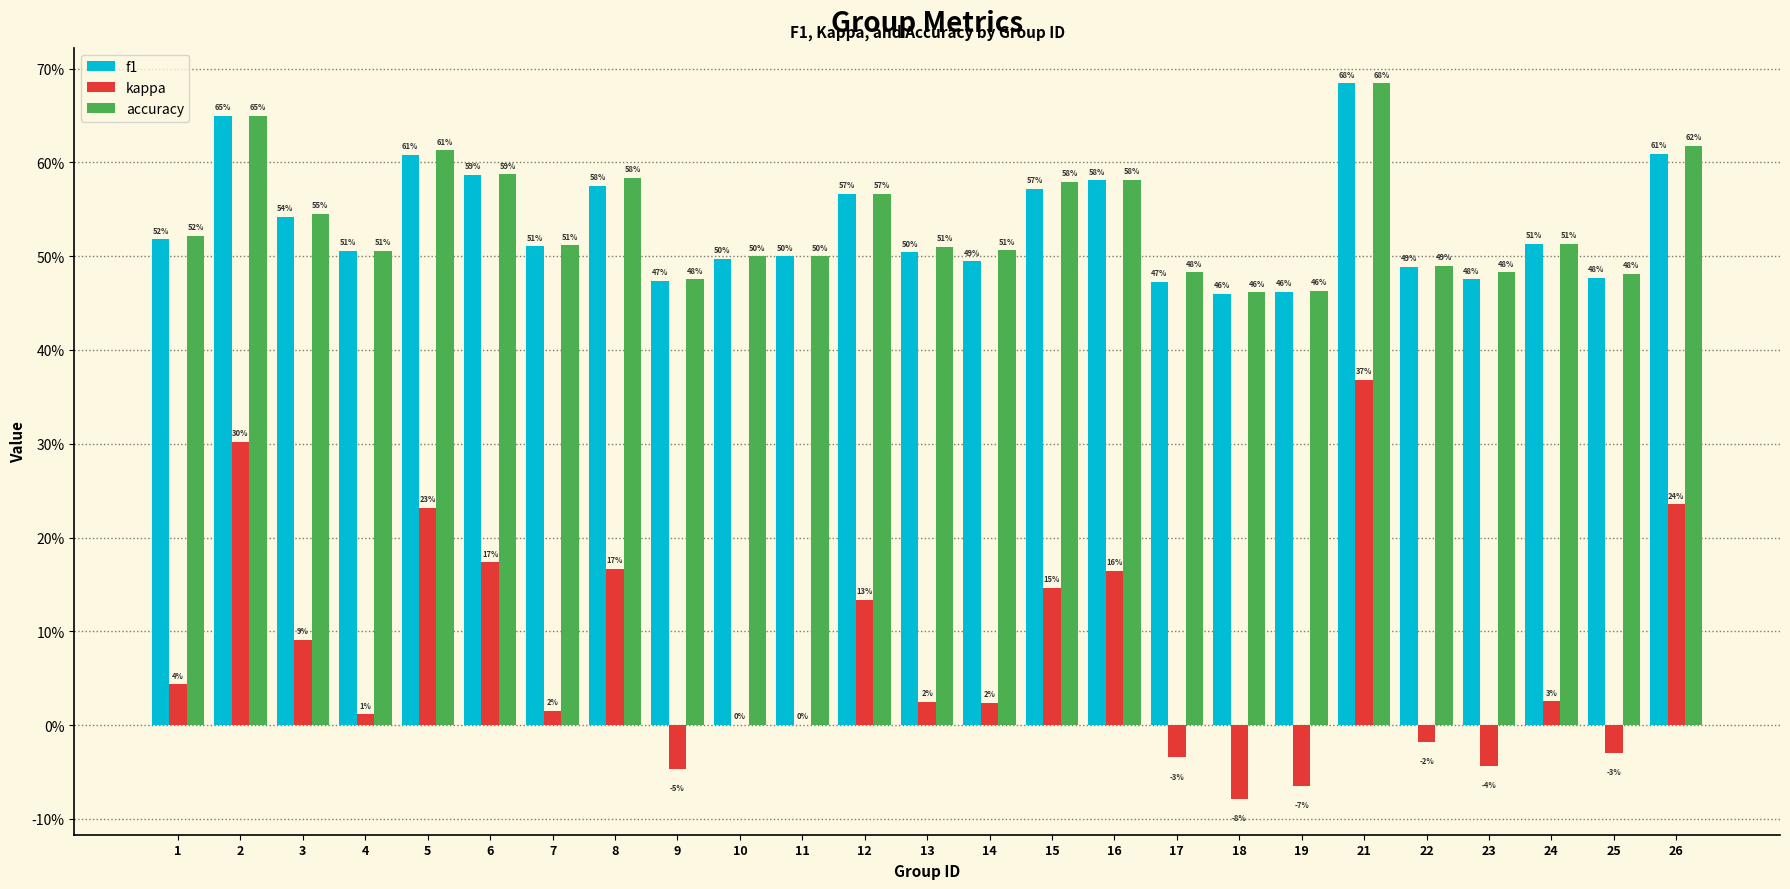

Which series has the widest spread of values?

kappa